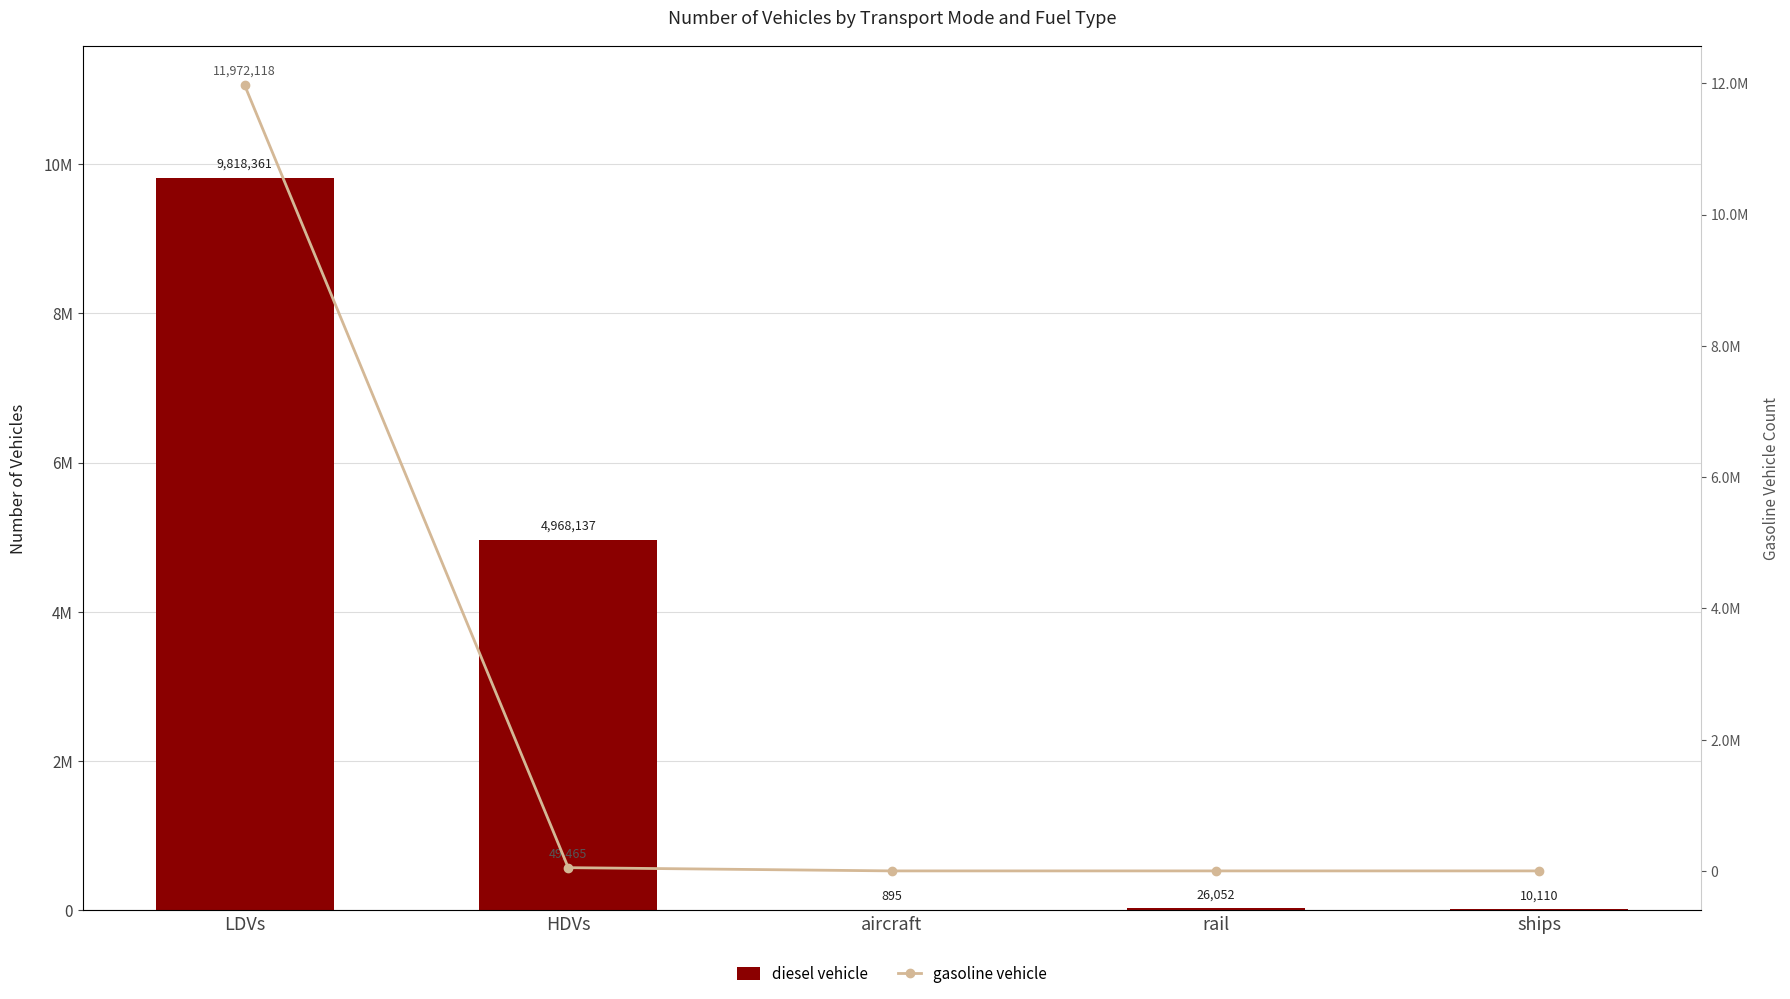

Count the number of data series in this chart.

2